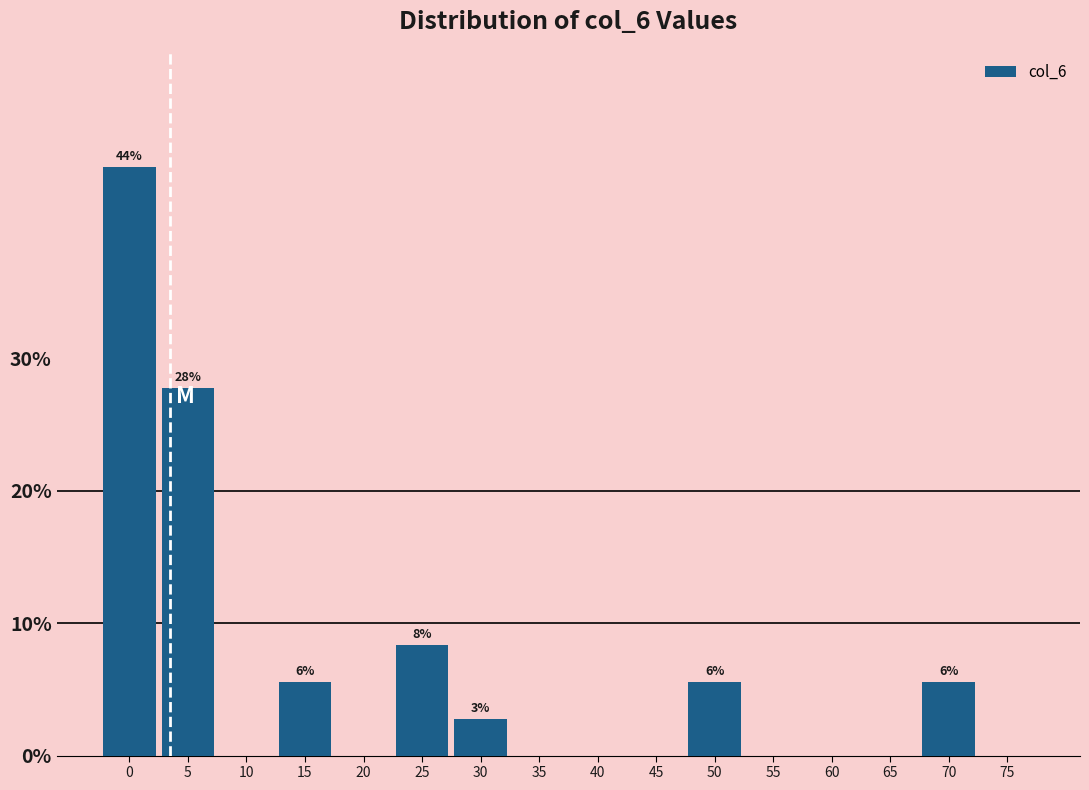

Reading left to right, list all the values displayed in this chart.

0=44.4	5=27.8	10=0.0	15=5.6	20=0.0	25=8.3	30=2.8	35=0.0	40=0.0	45=0.0	50=5.6	55=0.0	60=0.0	65=0.0	70=5.6	75=0.0